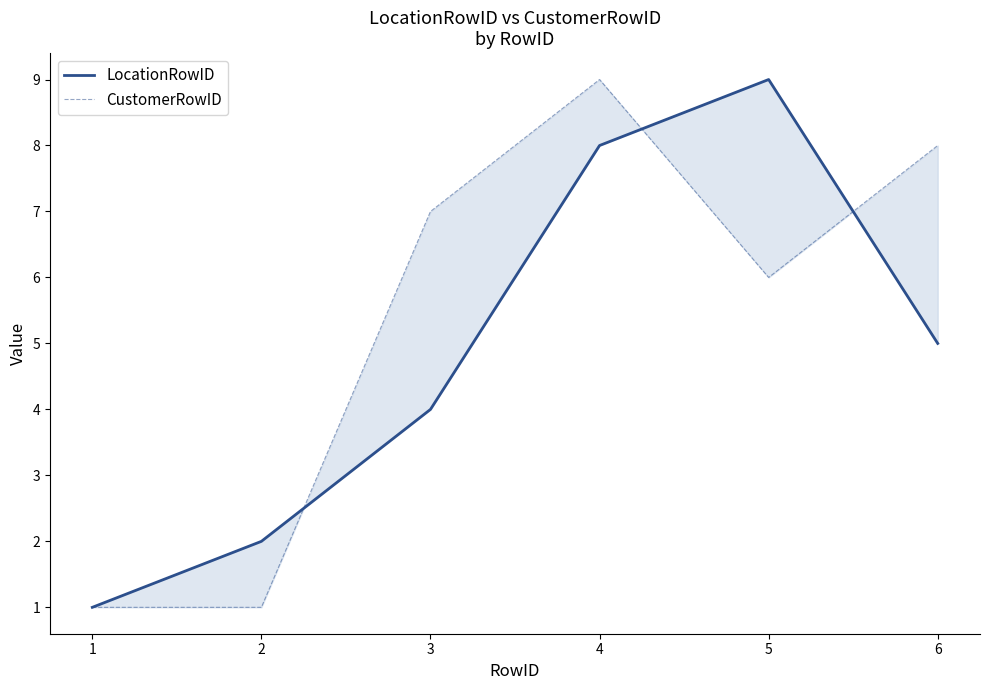

Reading left to right, what are all the values shown in this chart?

LocationRowID: 1	2	4	8	9	5
CustomerRowID: 1	1	7	9	6	8